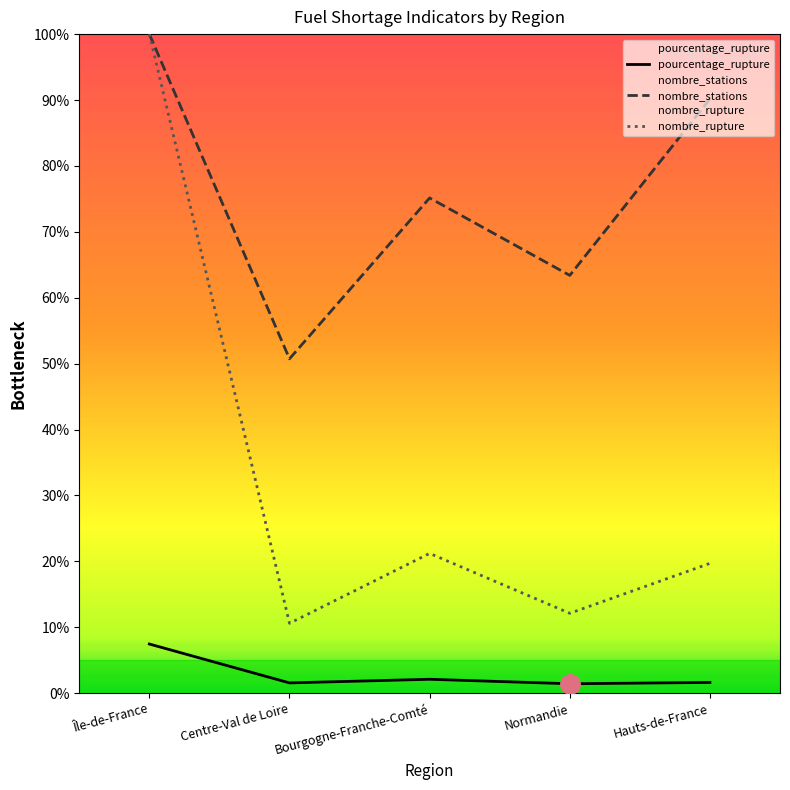

What value does the nombre_rupture series have at Hauts-de-France?

19.7